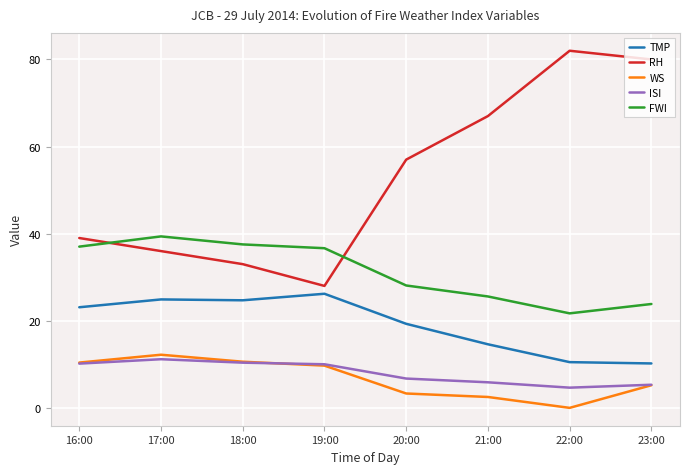

Is it true that RH equals 36.0 at 17:00?

True